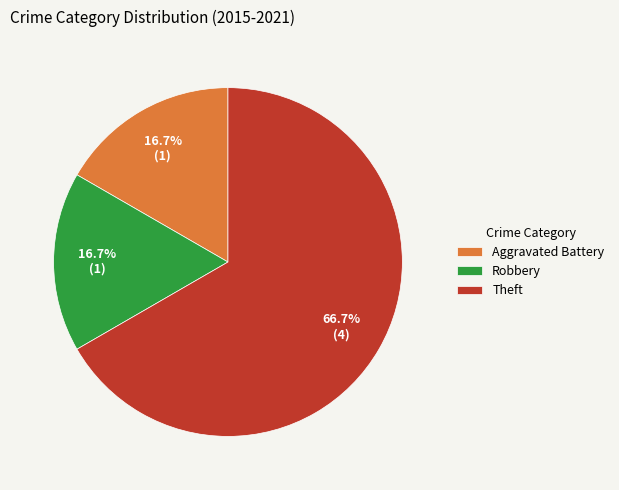

What is the largest slice in the pie chart?

Theft